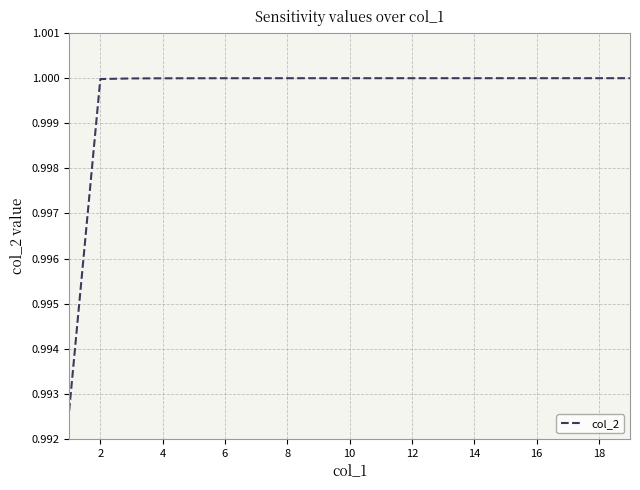

The value at 6 is 1.0. True or false?

True